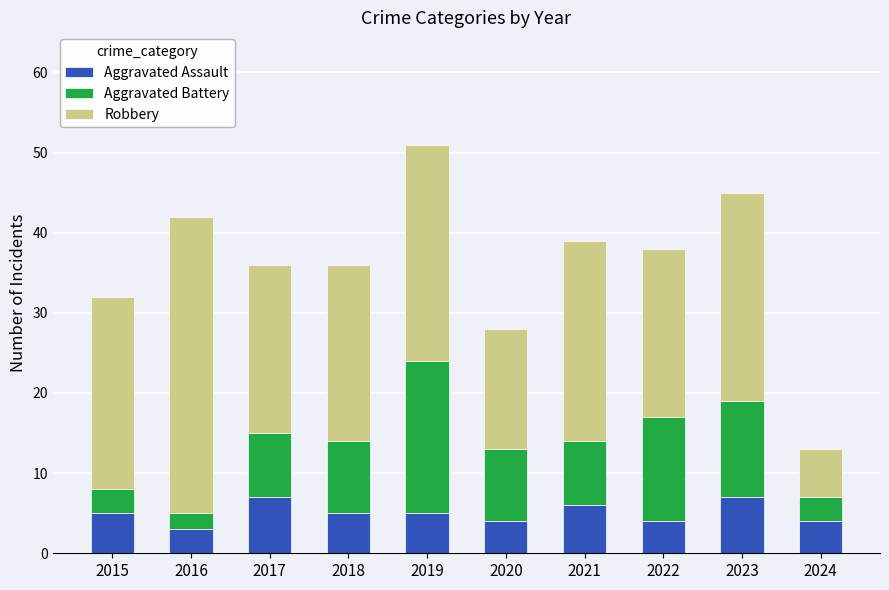

The value of Aggravated Assault at 2022 is 4. True or false?

True